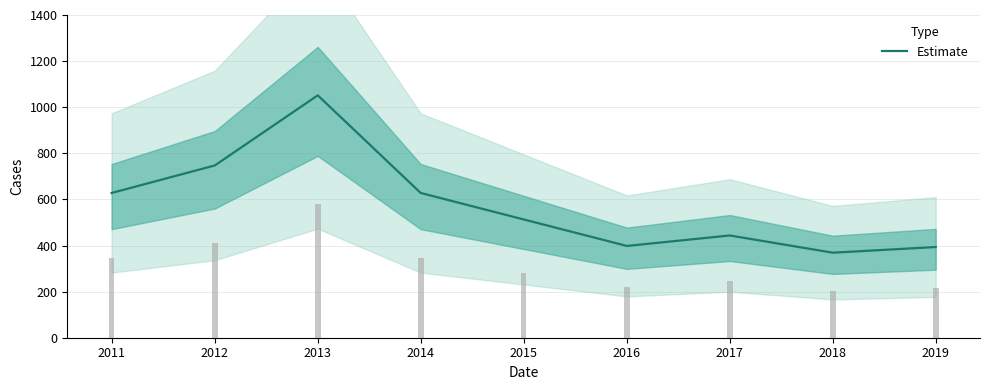

Where does the data first go above 513?

2011